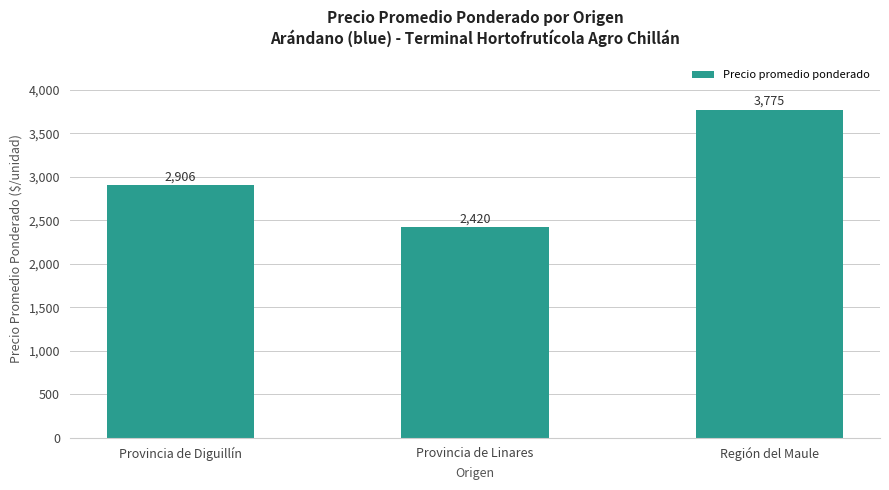

The chart shows a value of 3775.0 at Región del Maule. True or false?

True